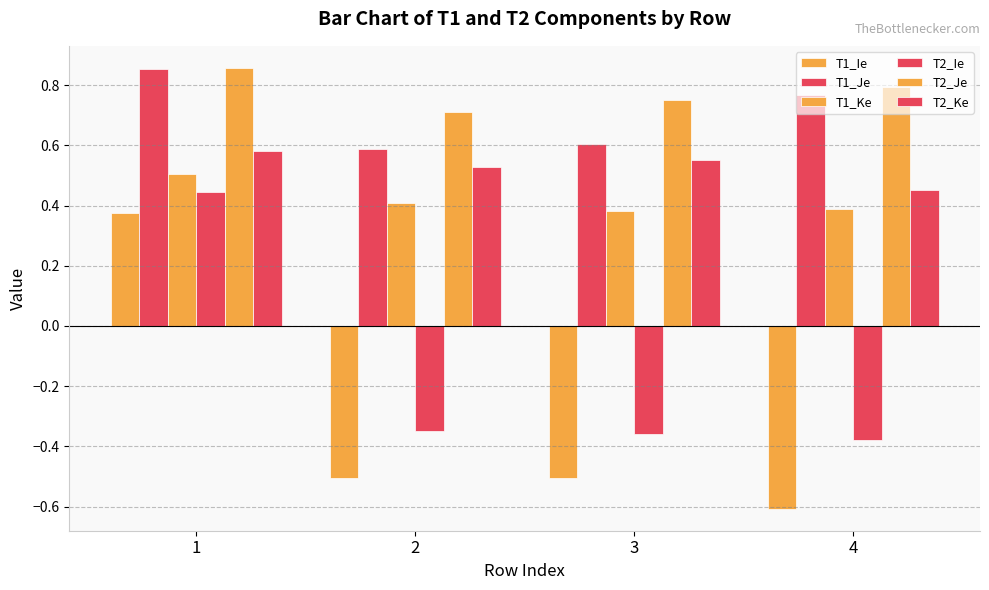

How many T1_Ie values are between 0 and 1?

1